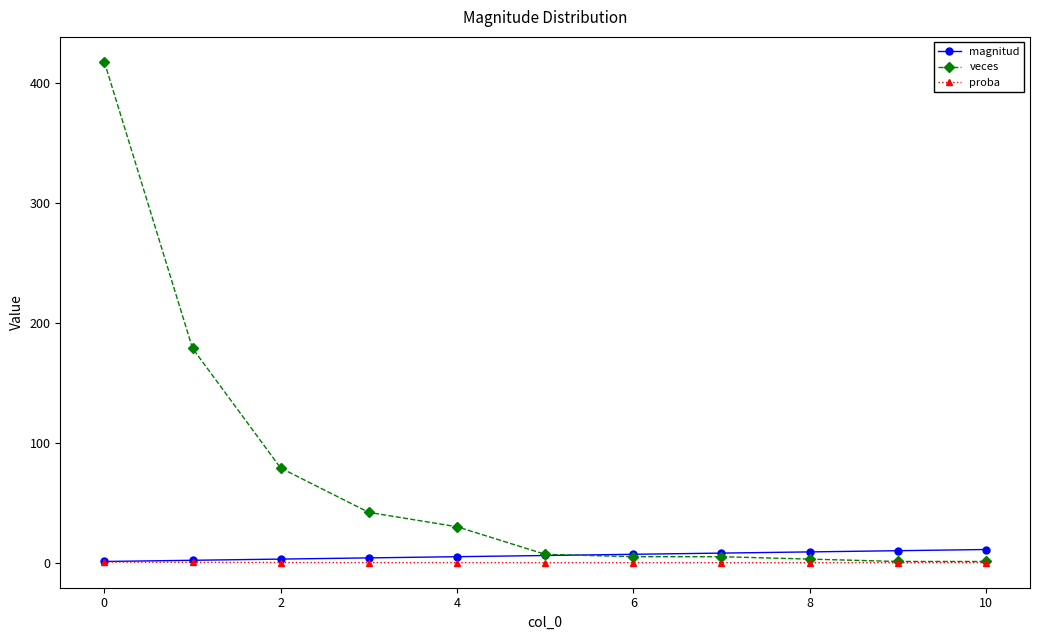

How many data points in magnitud are less than 6?

5